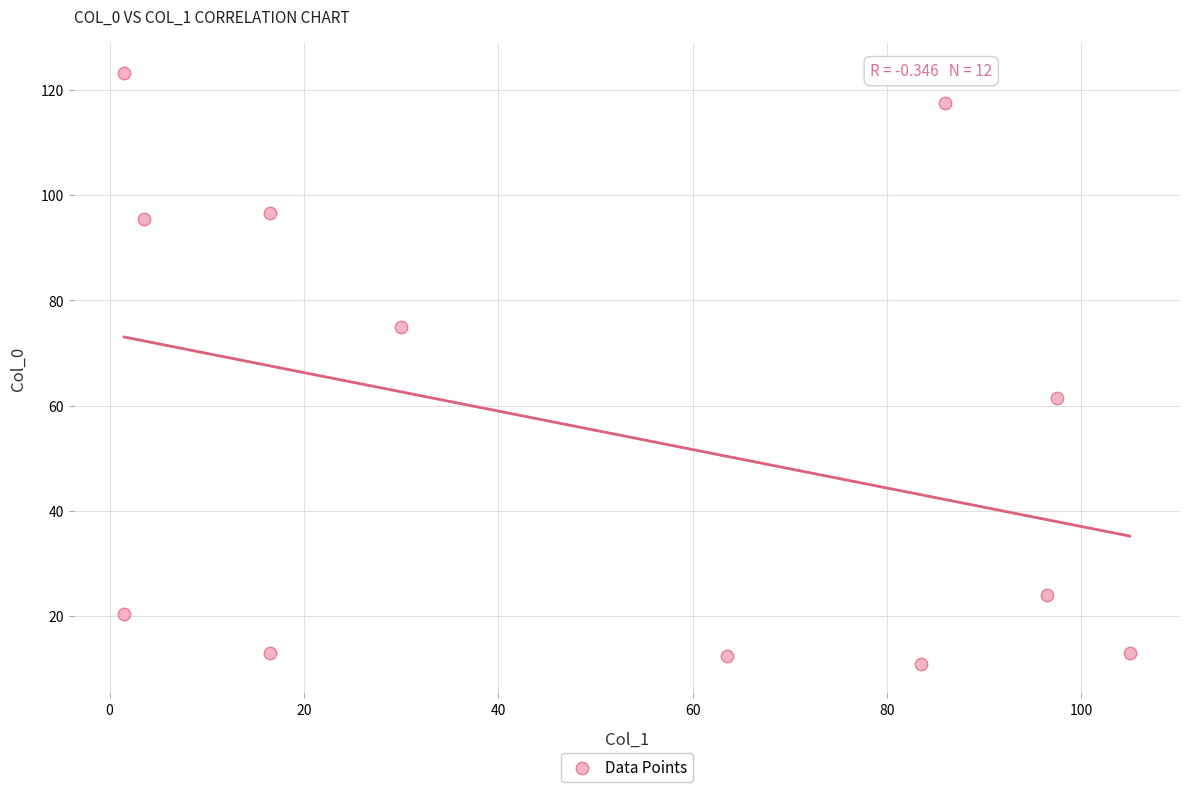

What Y value in the scatter plot is closest to 67?

61.5